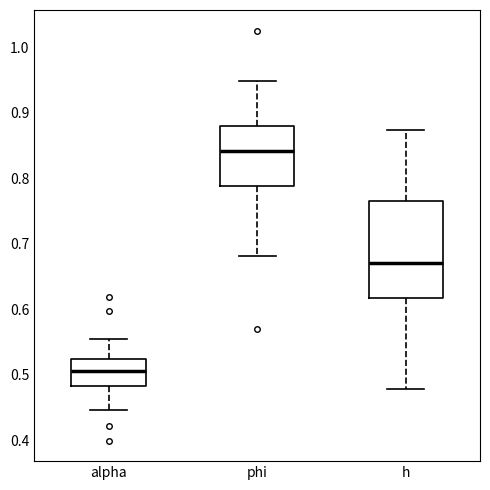

Which box has the highest median line?

phi